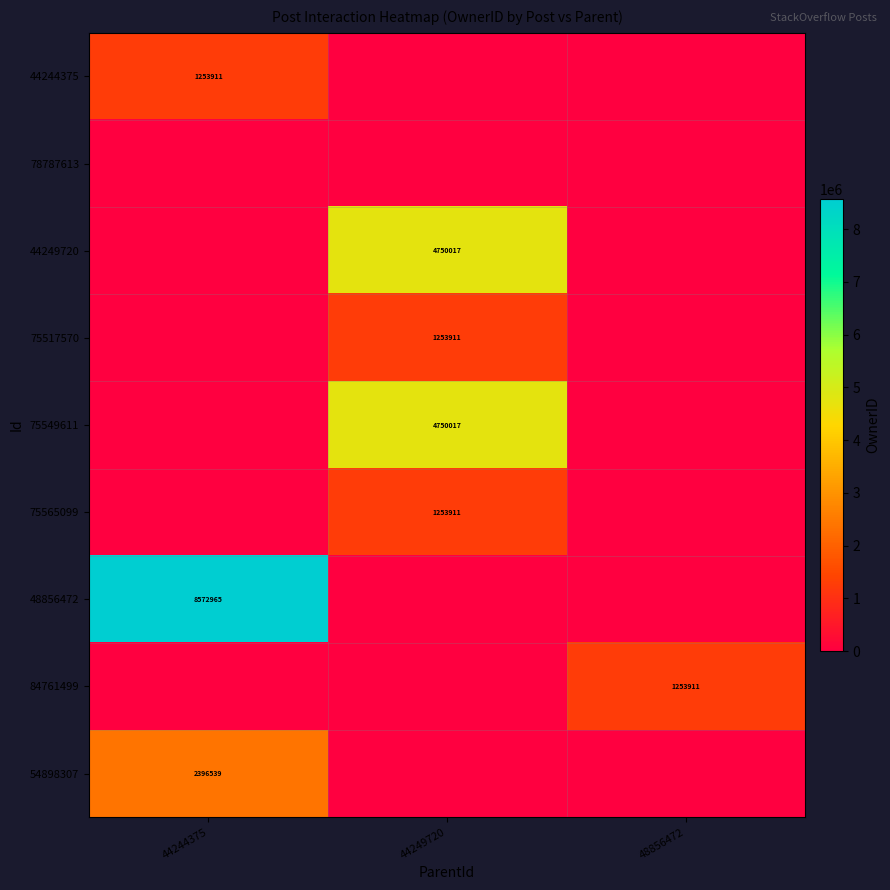

True or false: 44249720 has a value of 3059521 at 44249720.

False